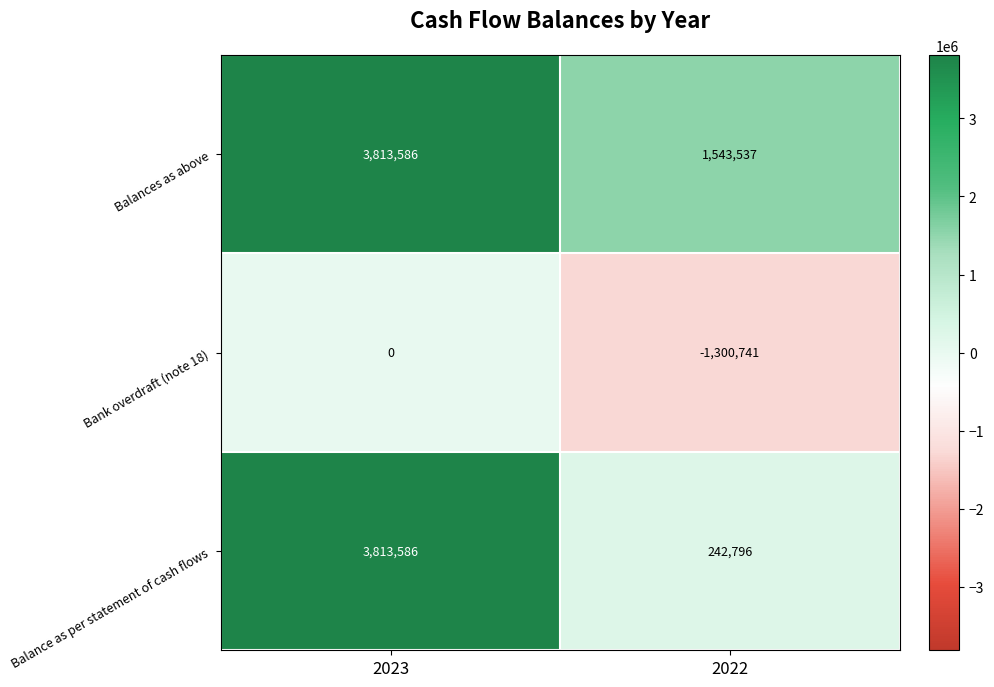

At how many categories does at least one series exceed 521242?

2